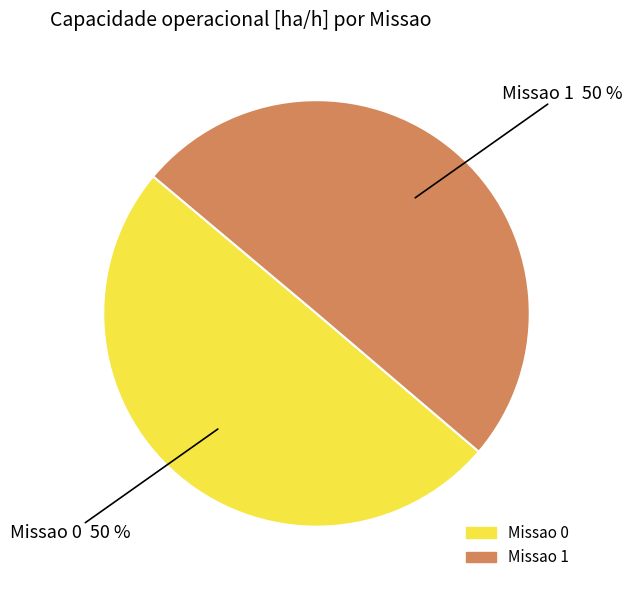

What percentage is the Missao 1 slice, to the nearest percent?

50%